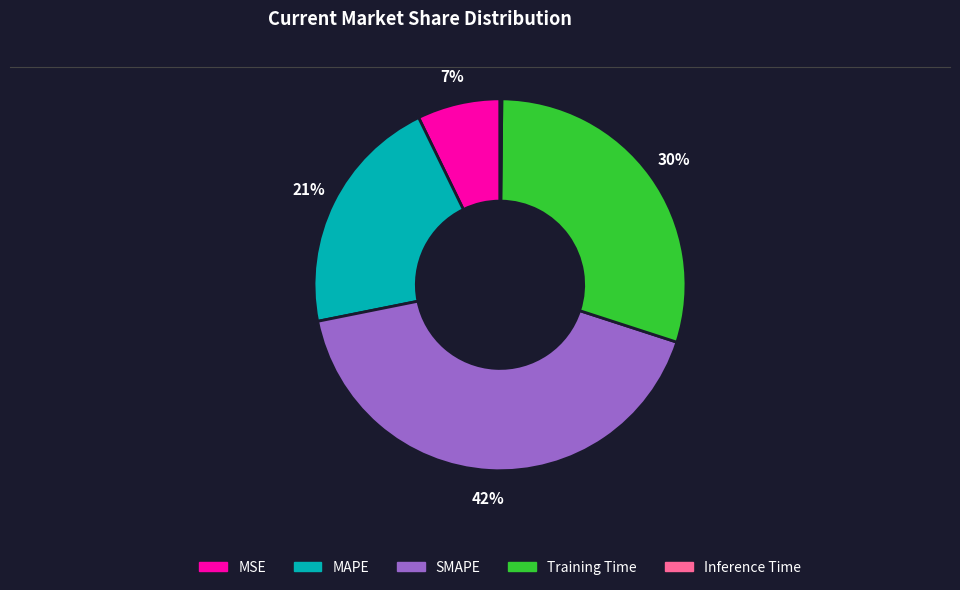

Which category has the biggest portion of the pie?

SMAPE